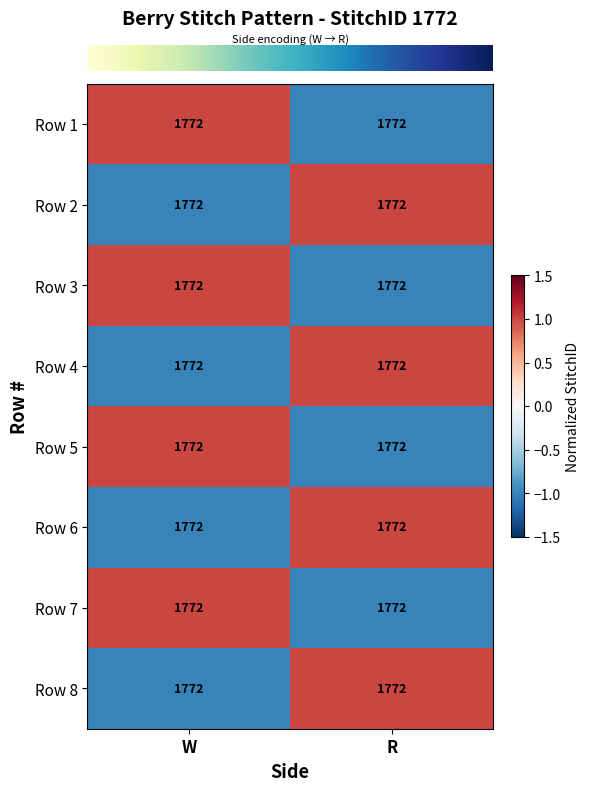

How many series are shown in this chart?

8